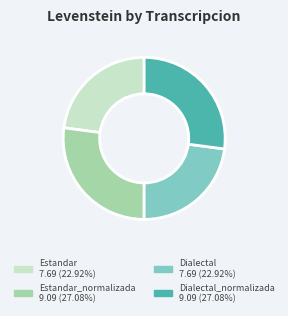

Is there a majority slice in this chart?

No